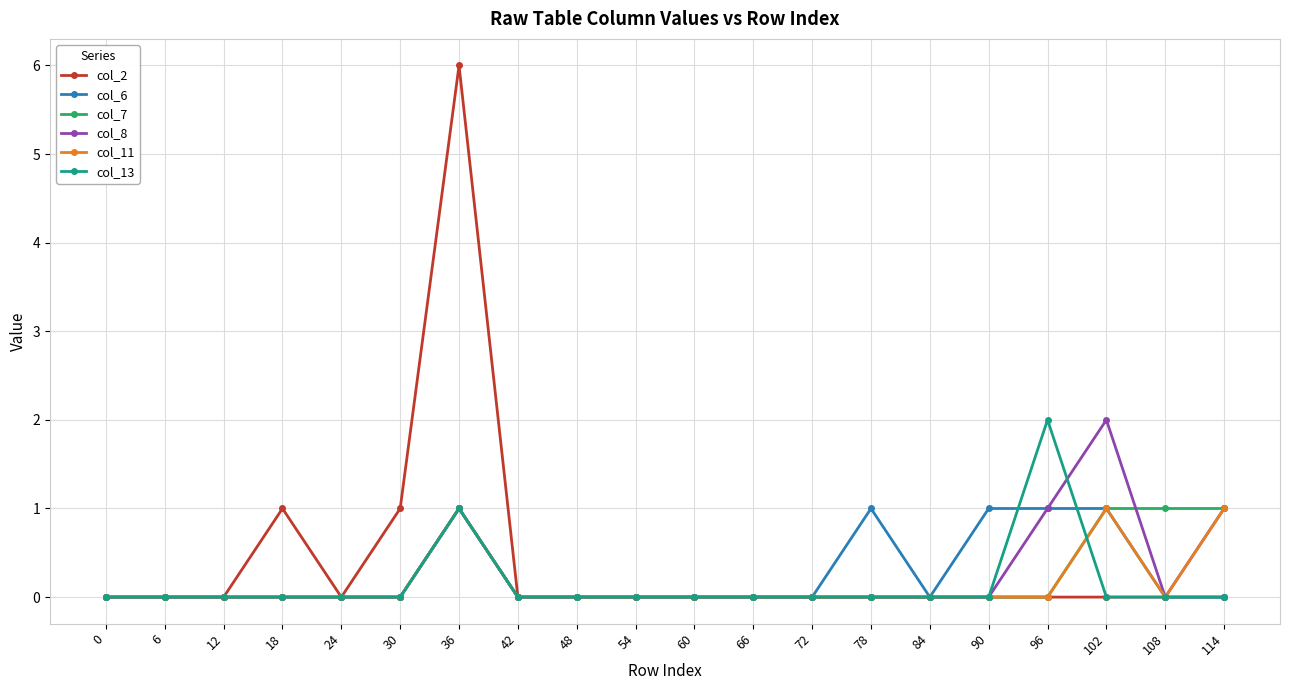

Which series changed the most between 24 and 90?

col_6